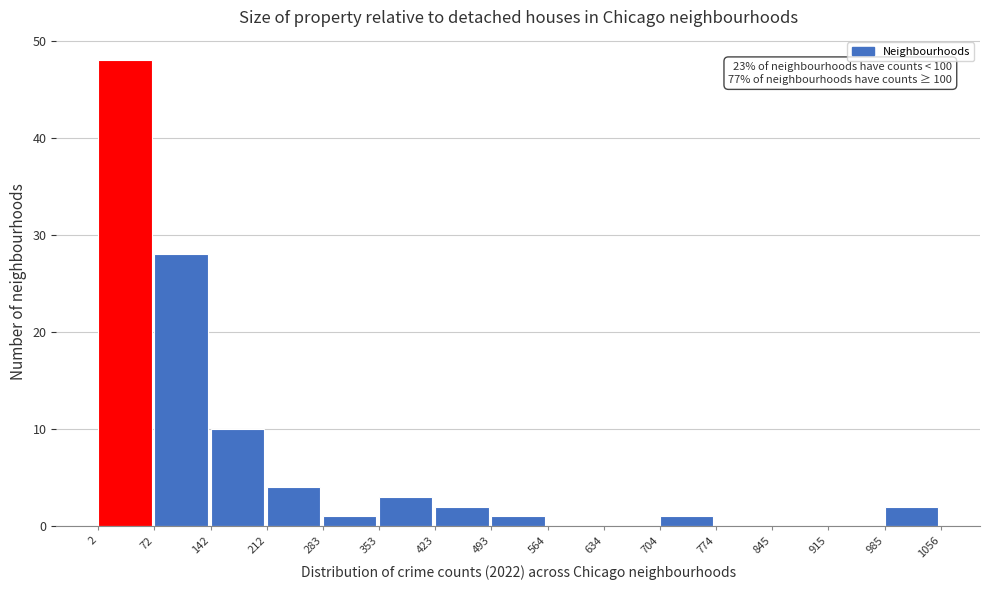

Which range on the x-axis has the tallest bar?

2 to 72